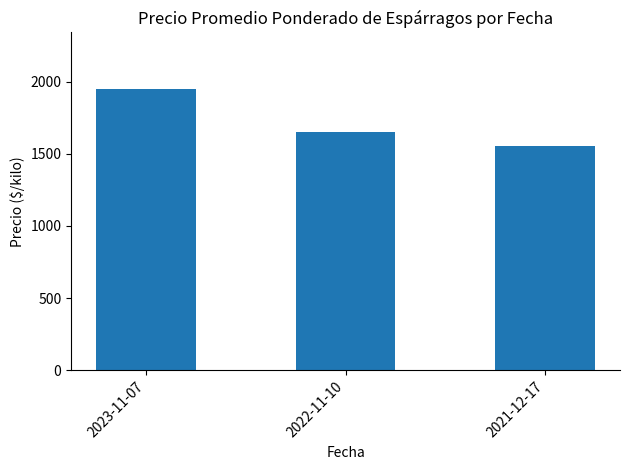

What is the label of the 1st bar from the right?

2021-12-17